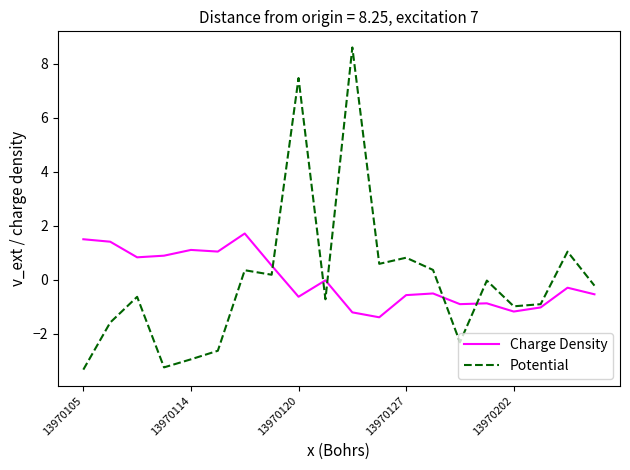

What is the maximum value shown in the chart?

8.6